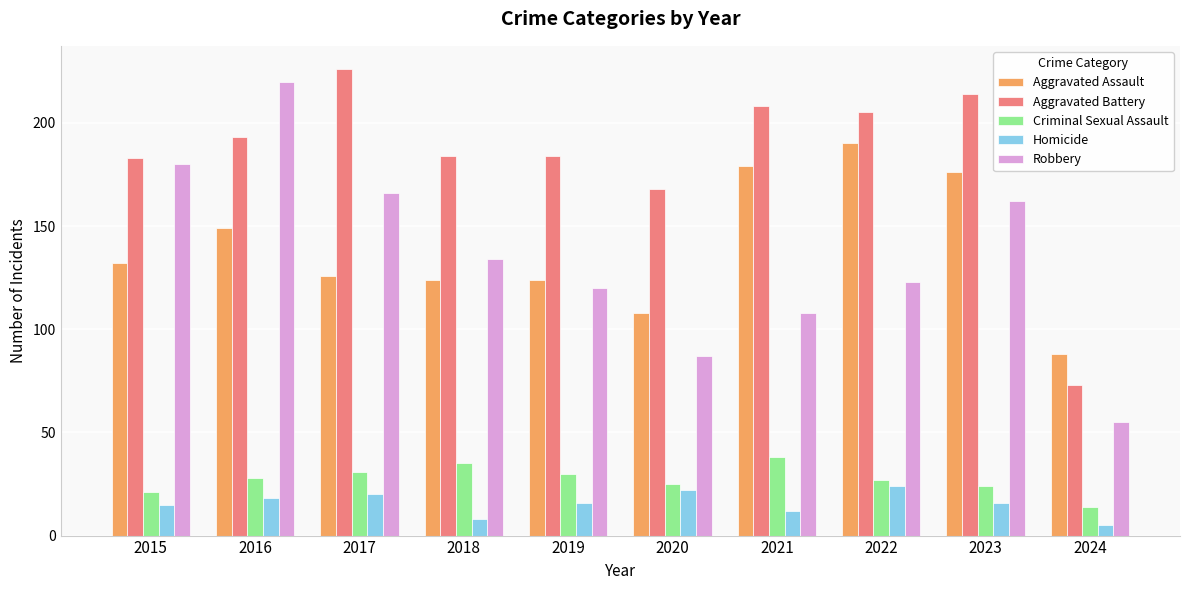

What is the value of the Aggravated Battery bar at the 5th from the left?

184